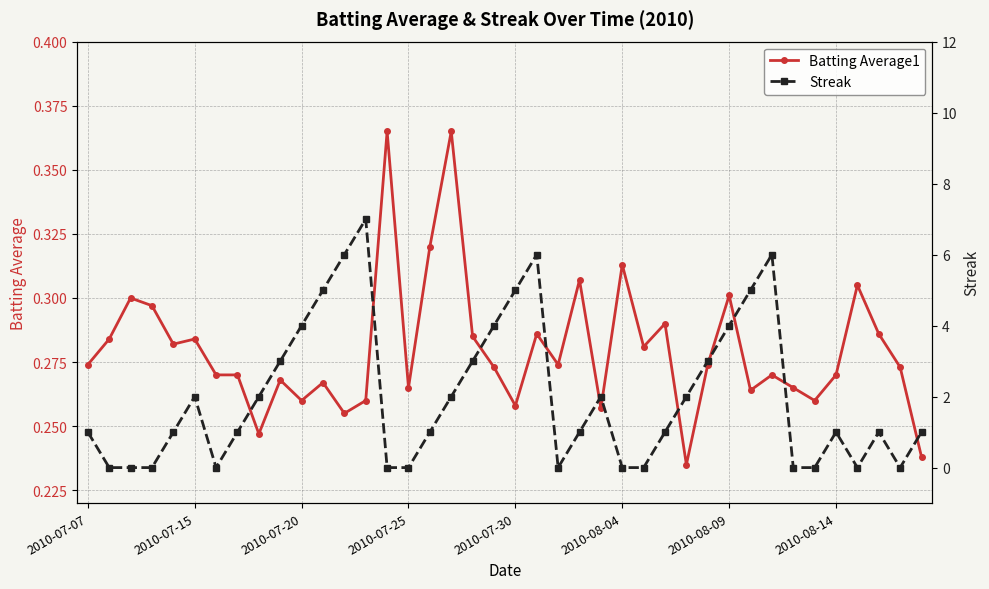

How many Streak values are between 0 and 4?

33